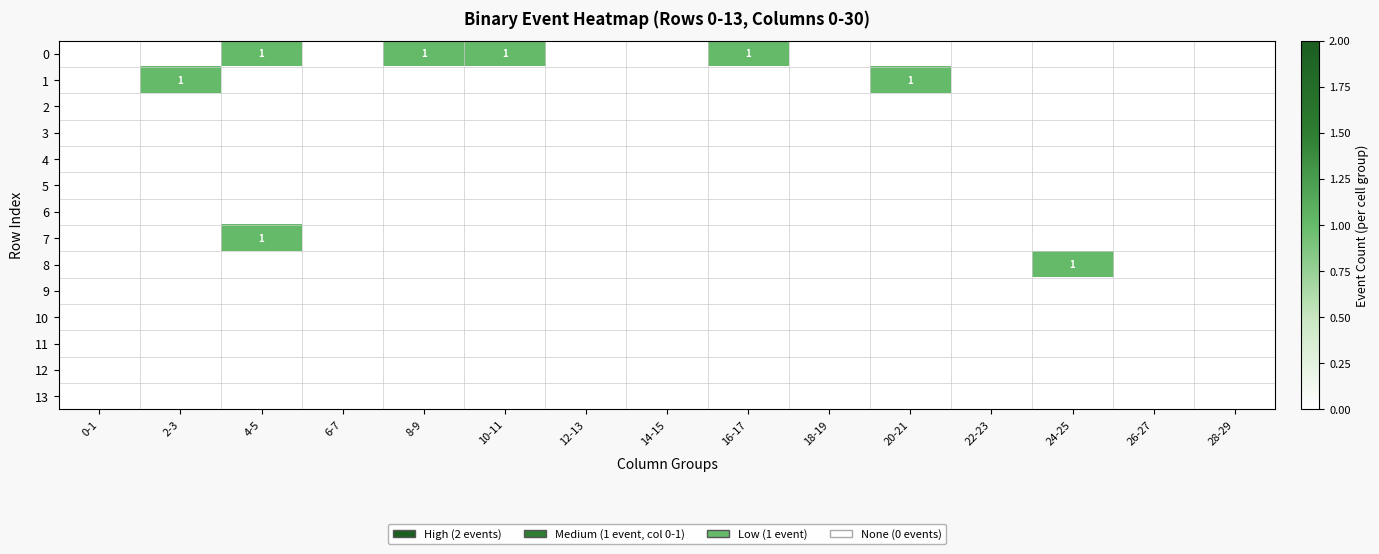

At which label is 3 closest to 0?

0-1